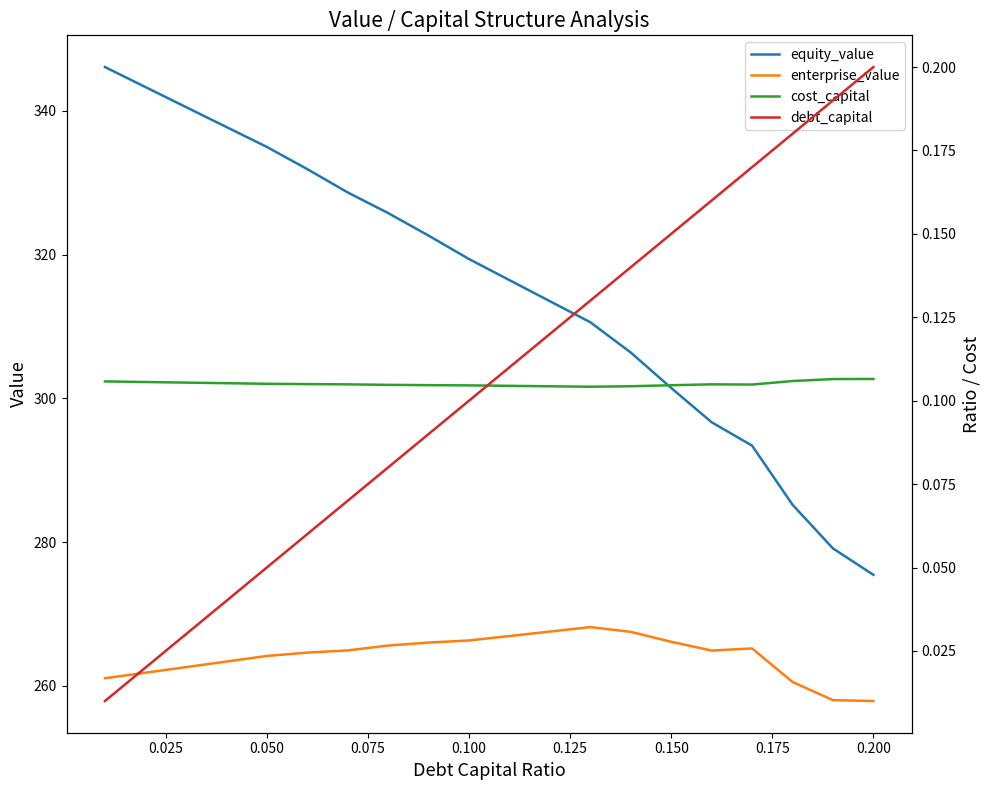

True or false: equity_value and enterprise_value cross at least once.

False